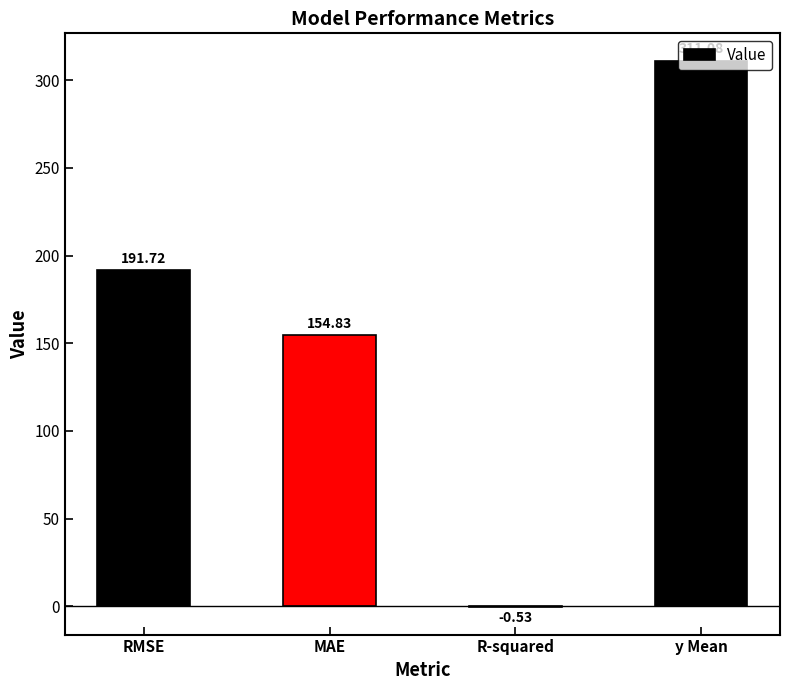

Which has a higher value, R-squared or RMSE?

RMSE